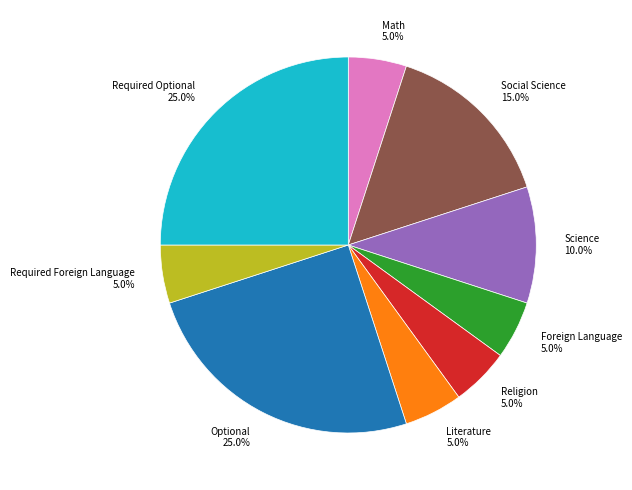

How many slices are in this pie chart?

9